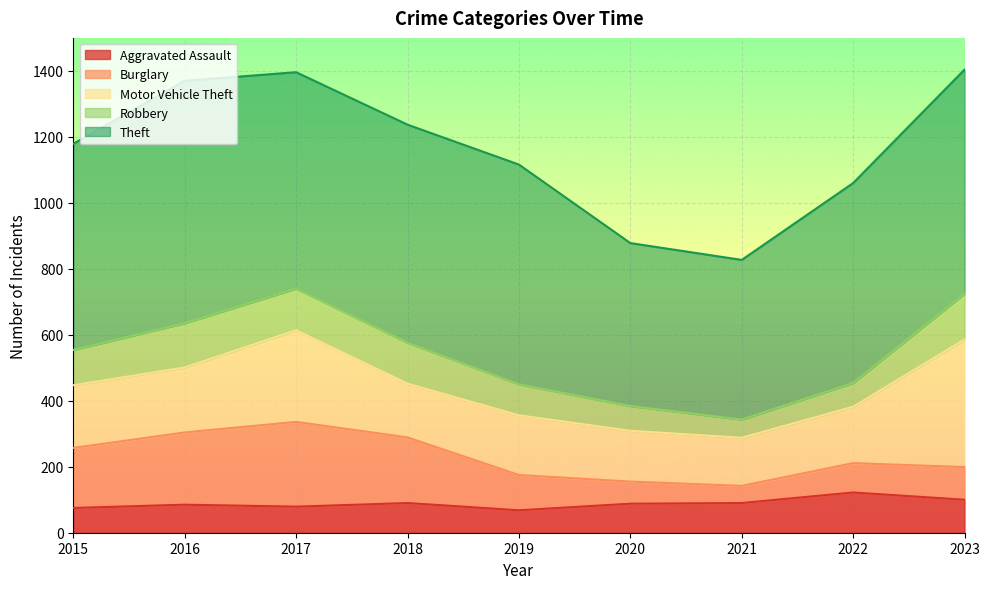

What is the greatest value displayed?

735